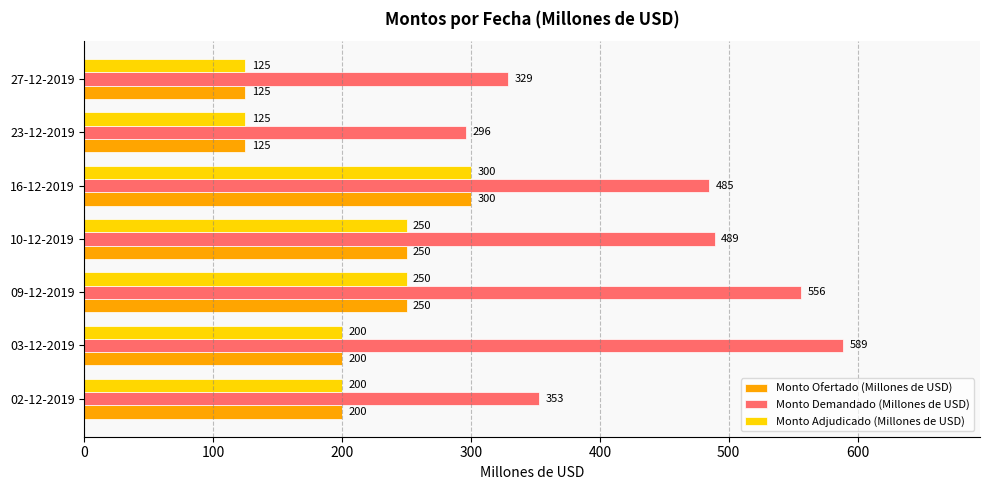

Which series has the largest total across all categories?

Monto Demandado (Millones de USD)